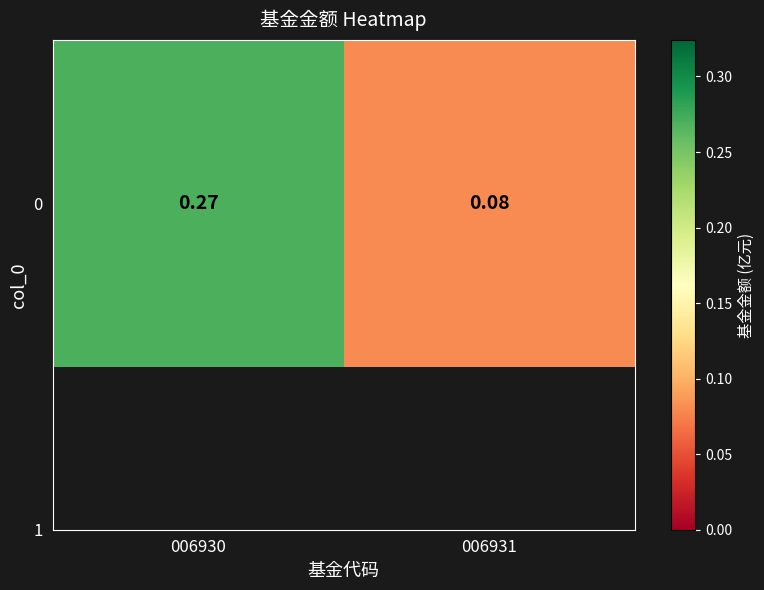

Reading right to left, list all the values displayed in this chart.

006931=0.1	006930=0.3